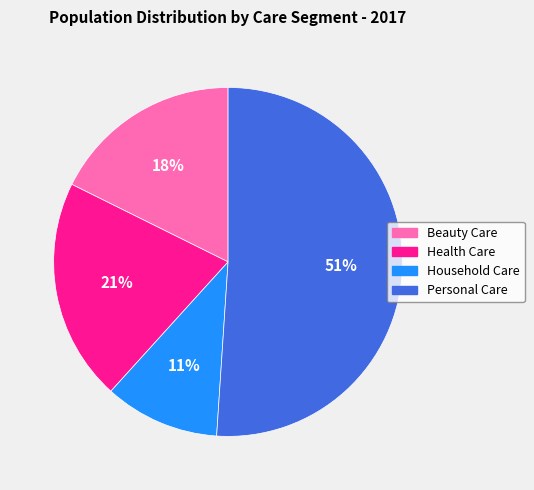

The Household Care slice represents 11% of the pie. True or false?

True